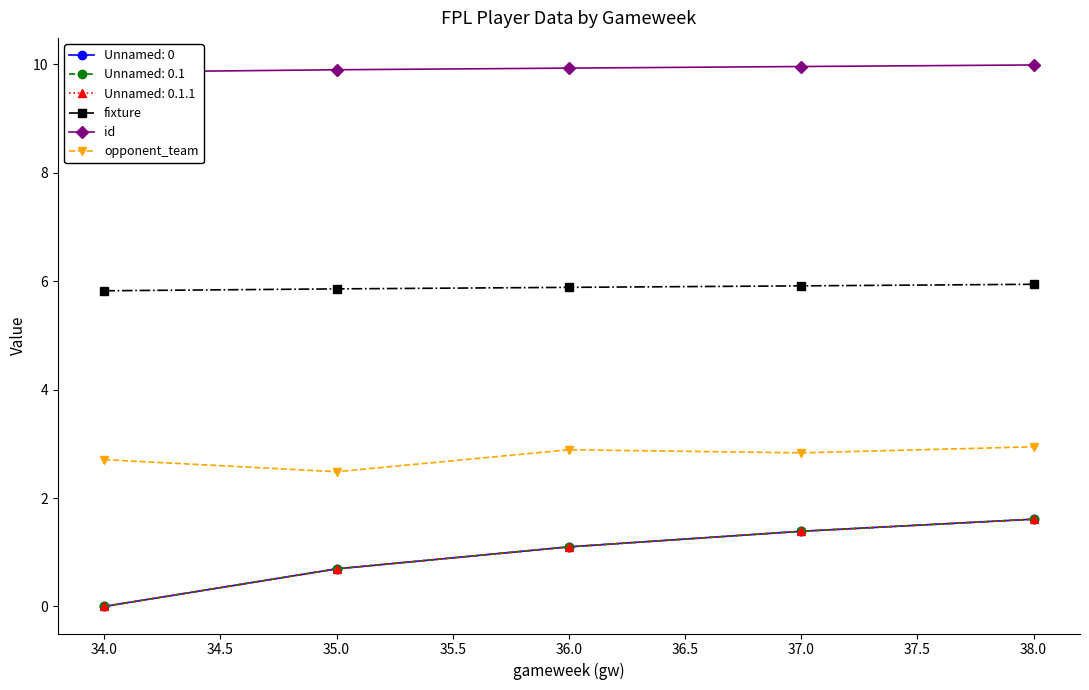

Is the value of opponent_team at 34.0 greater than the value of fixture at 34.0?

No